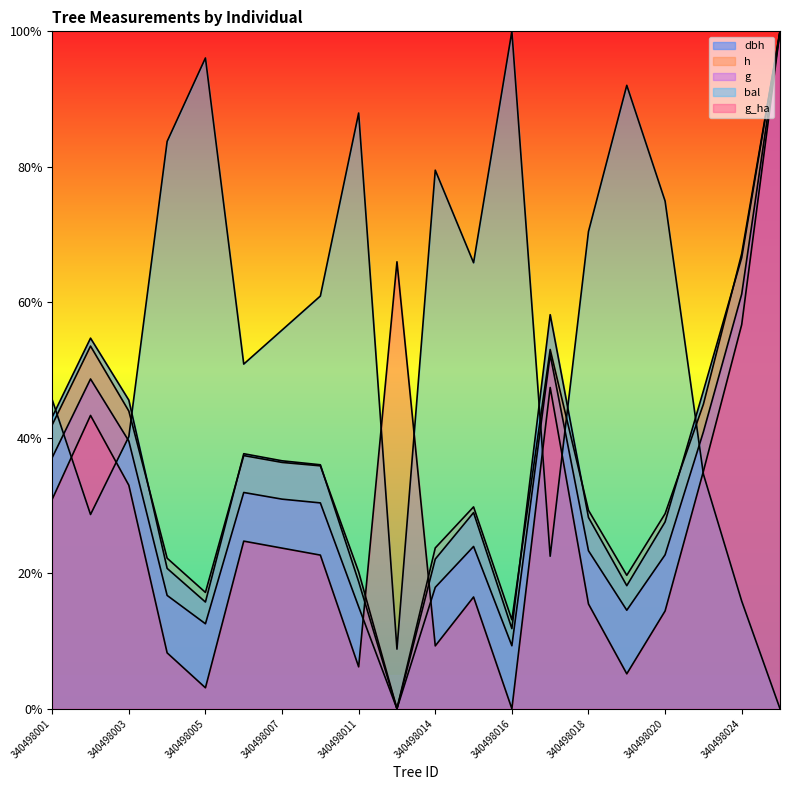

How many categories are shown in the chart?

20